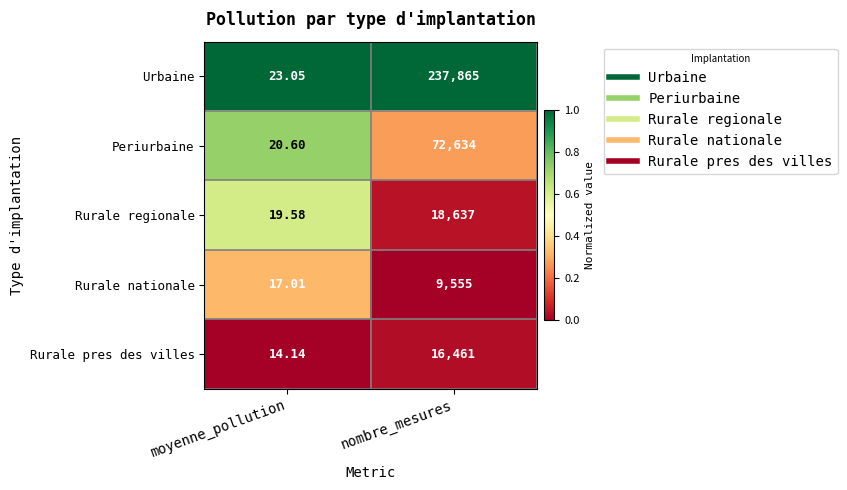

Which series has the largest range (max minus min)?

Urbaine